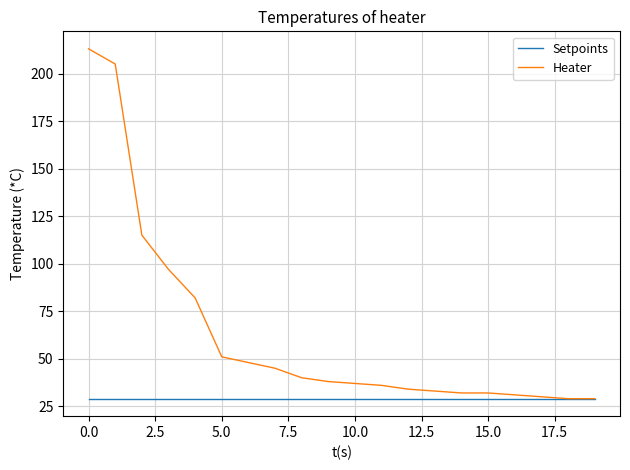

Rank the series by their average value, from lowest to highest.

Setpoints, Heater